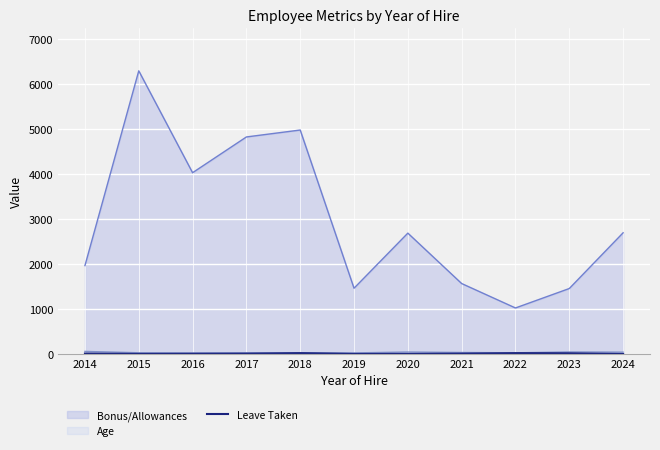

Which category has the highest value across all series?

2015